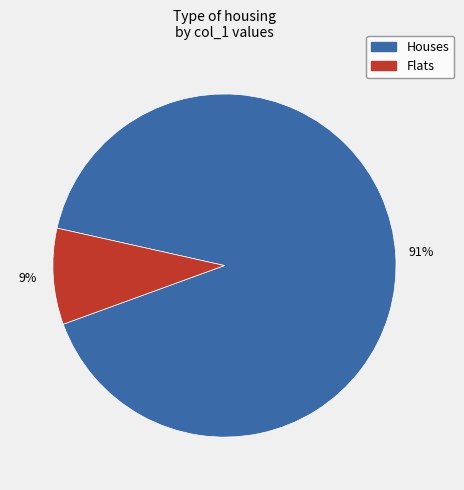

Which slice is the smallest?

Flats